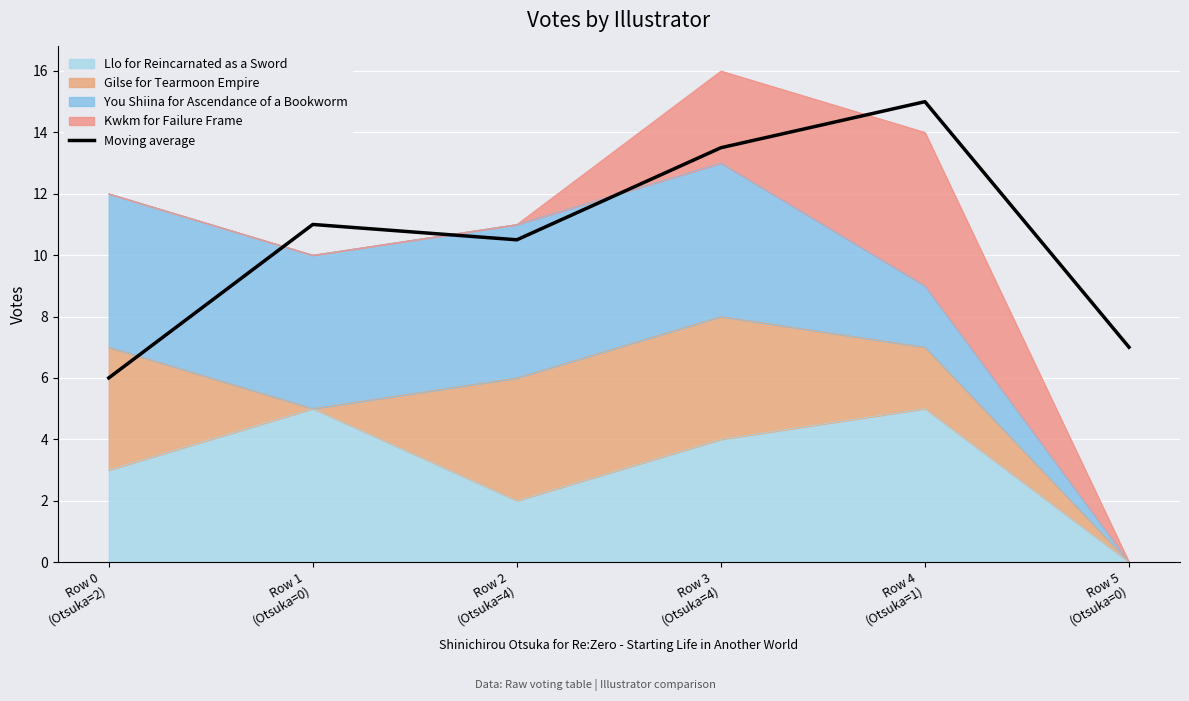

Does the chart display data point markers on the line(s)?

No